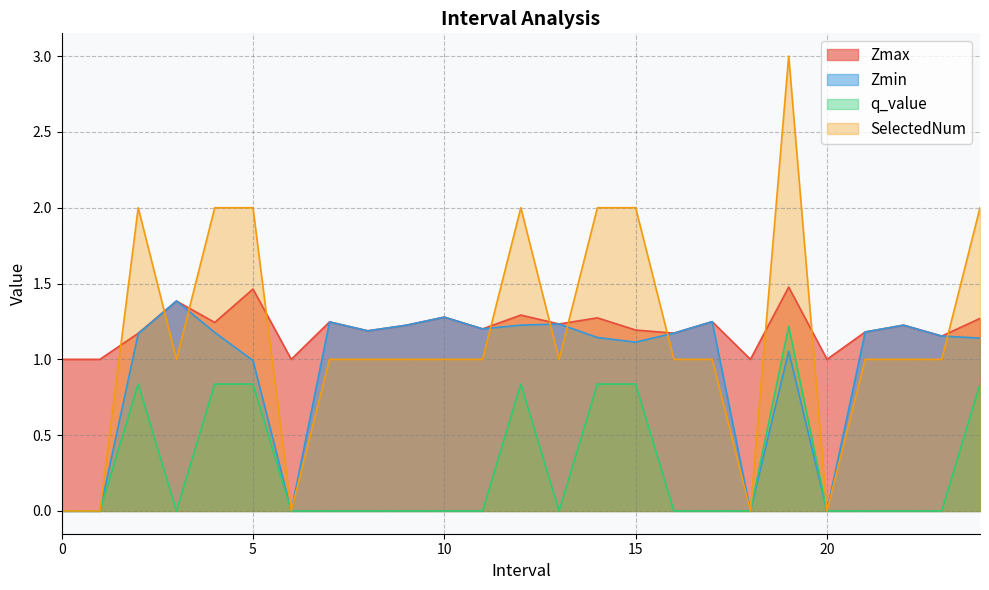

At which category does q_value reach its first local valley?

3